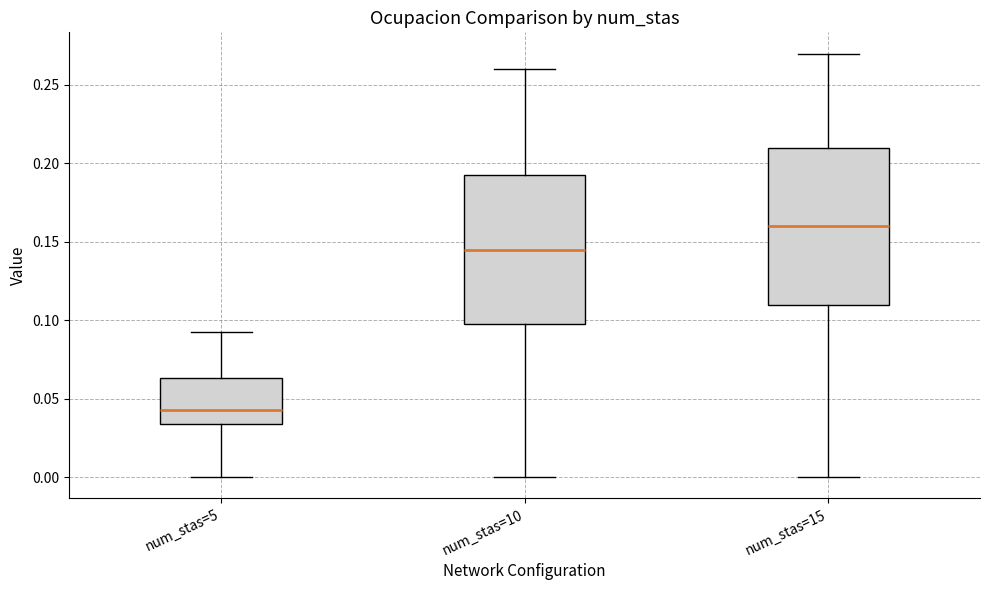

Which box's median line is the lowest?

num_stas=5